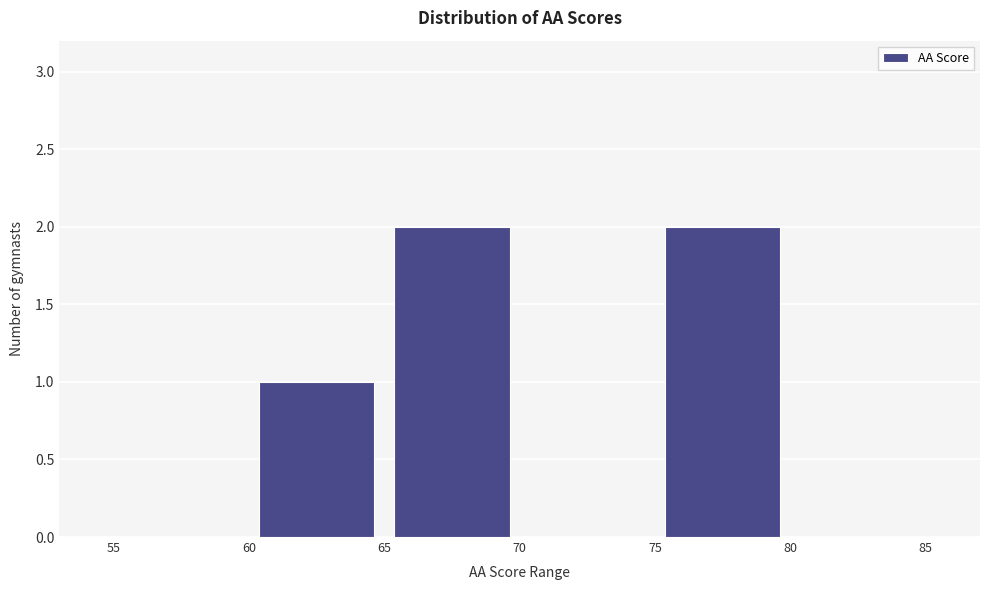

Reading left to right, transcribe this chart: for each bar, give the range it covers on the x-axis and its height. The values are not printed on the chart, so give them approximately, as read against the axis.

55 to 60: 0
60 to 65: 1
65 to 70: 2
70 to 75: 0
75 to 80: 2
80 to 85: 0